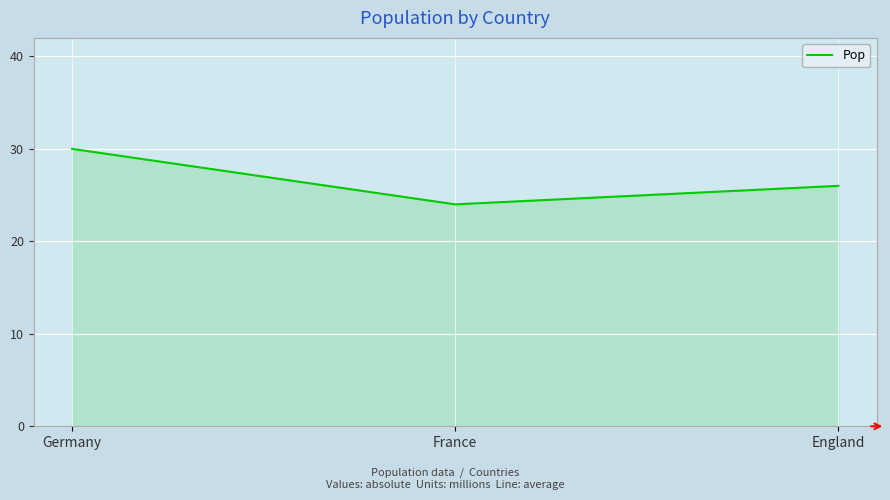

What position from the left is Germany?

1